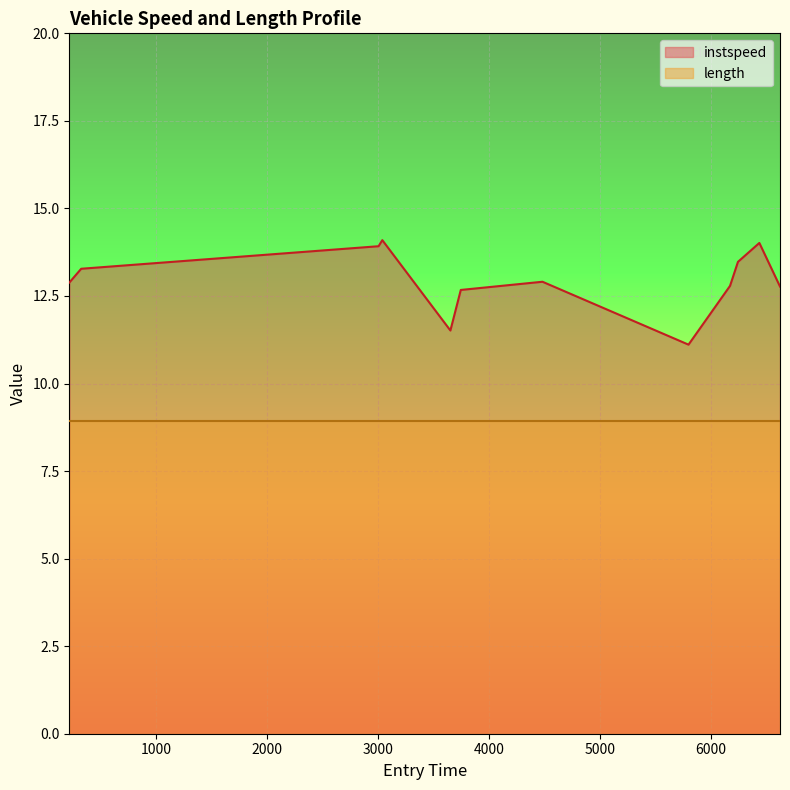

What is the value of the 8th point from the left?

11.1